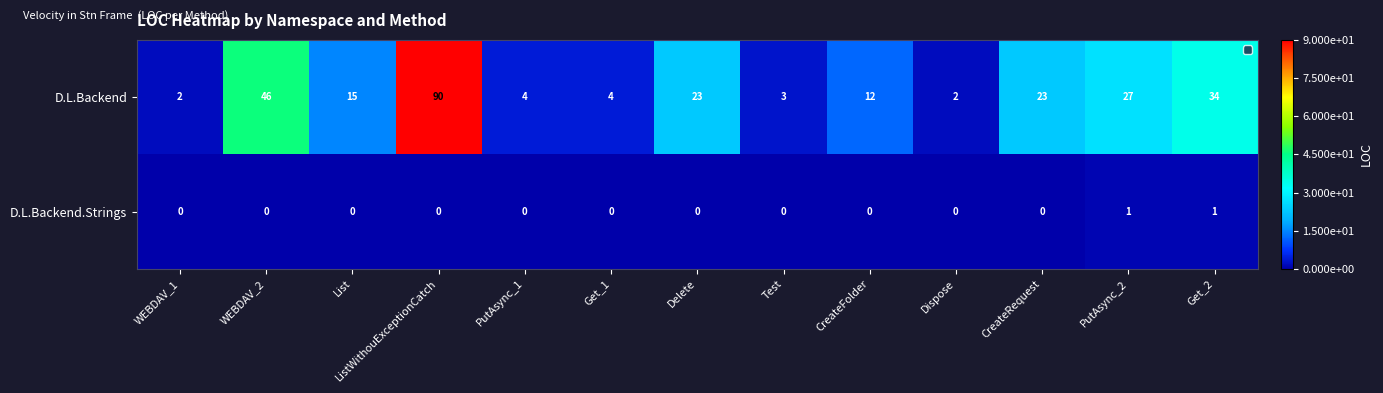

The value of D.L.Backend at Delete is 8. True or false?

False